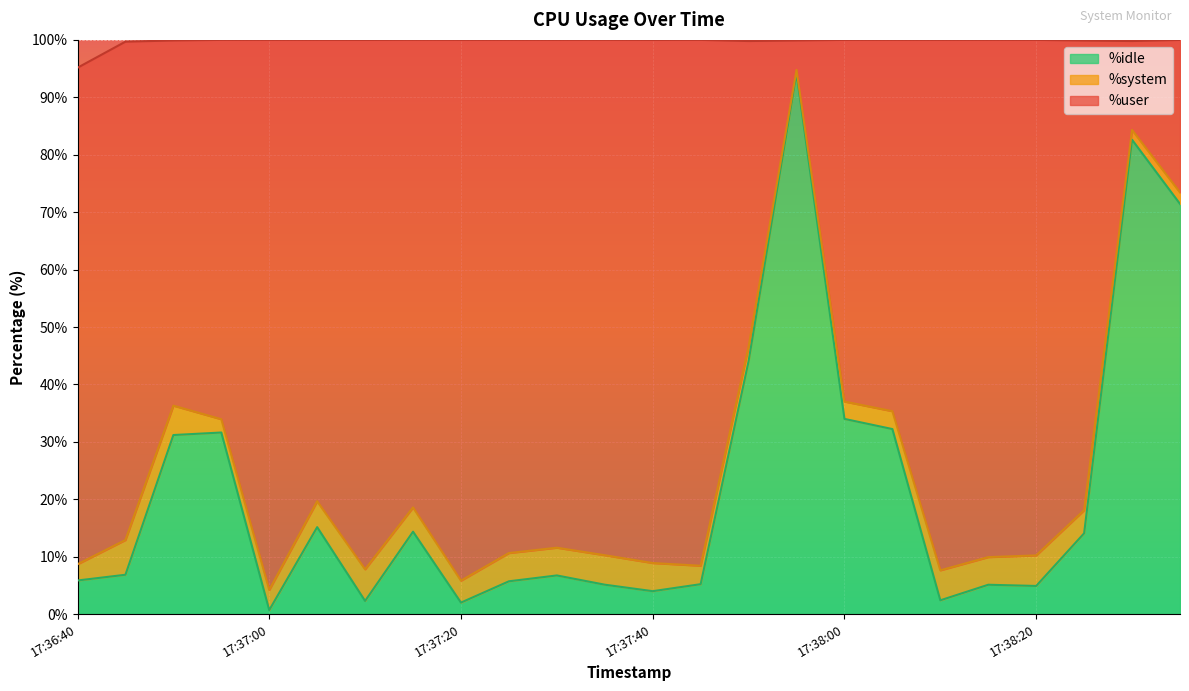

List the labels in order of %idle value, largest first.

17:37:55, 17:38:30, 17:38:35, 17:37:50, 17:38:00, 17:38:05, 17:36:55, 17:36:50, 17:37:05, 17:37:15, 17:38:25, 17:36:45, 17:37:30, 17:36:40, 17:37:25, 17:37:45, 17:37:35, 17:38:15, 17:38:20, 17:37:40, 17:38:10, 17:37:10, 17:37:20, 17:37:00